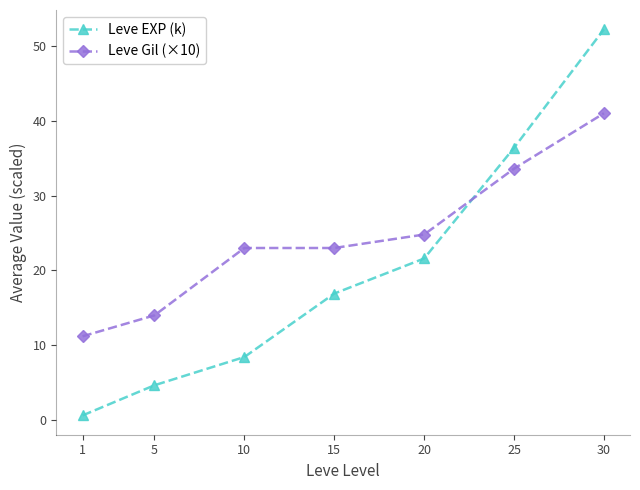

Where does the Leve EXP (k) series first go above 16?

15